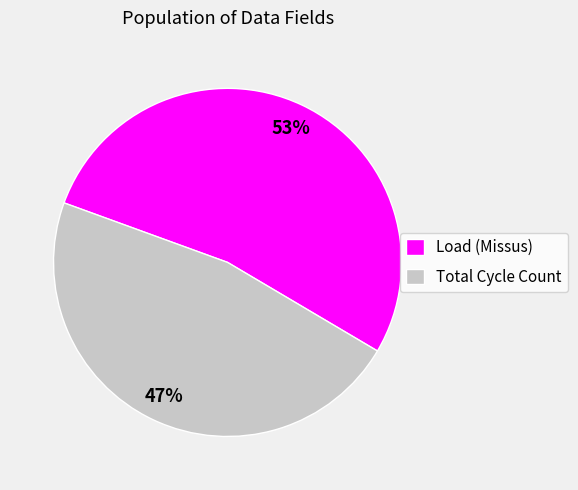

Which has a higher value, Total Cycle Count or Load (Missus)?

Load (Missus)